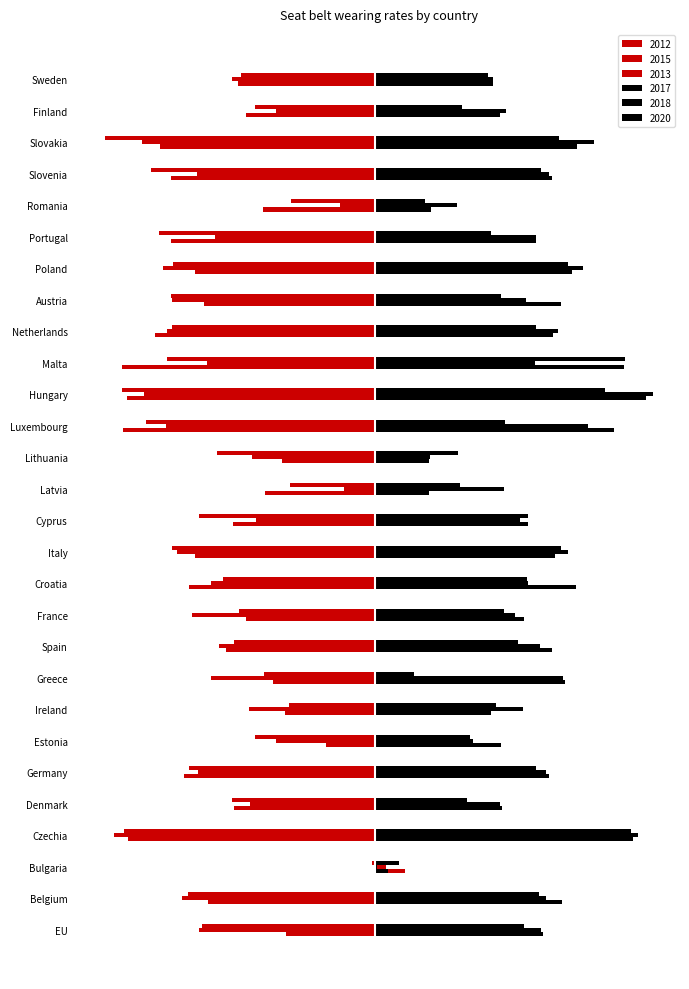

How many negative values does the 2015 series have?

27